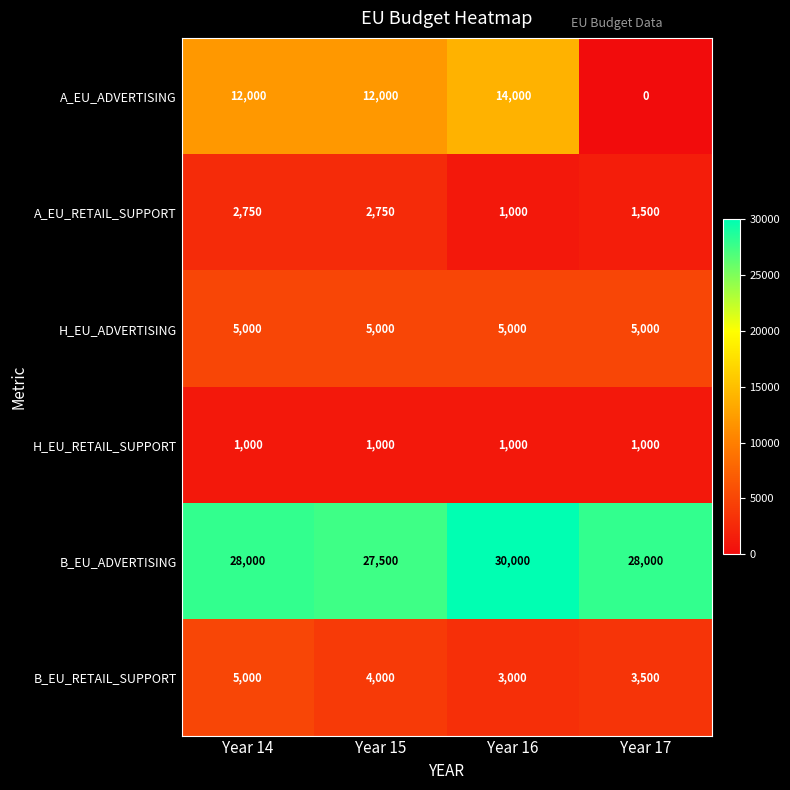

What is the greatest value displayed?

30000